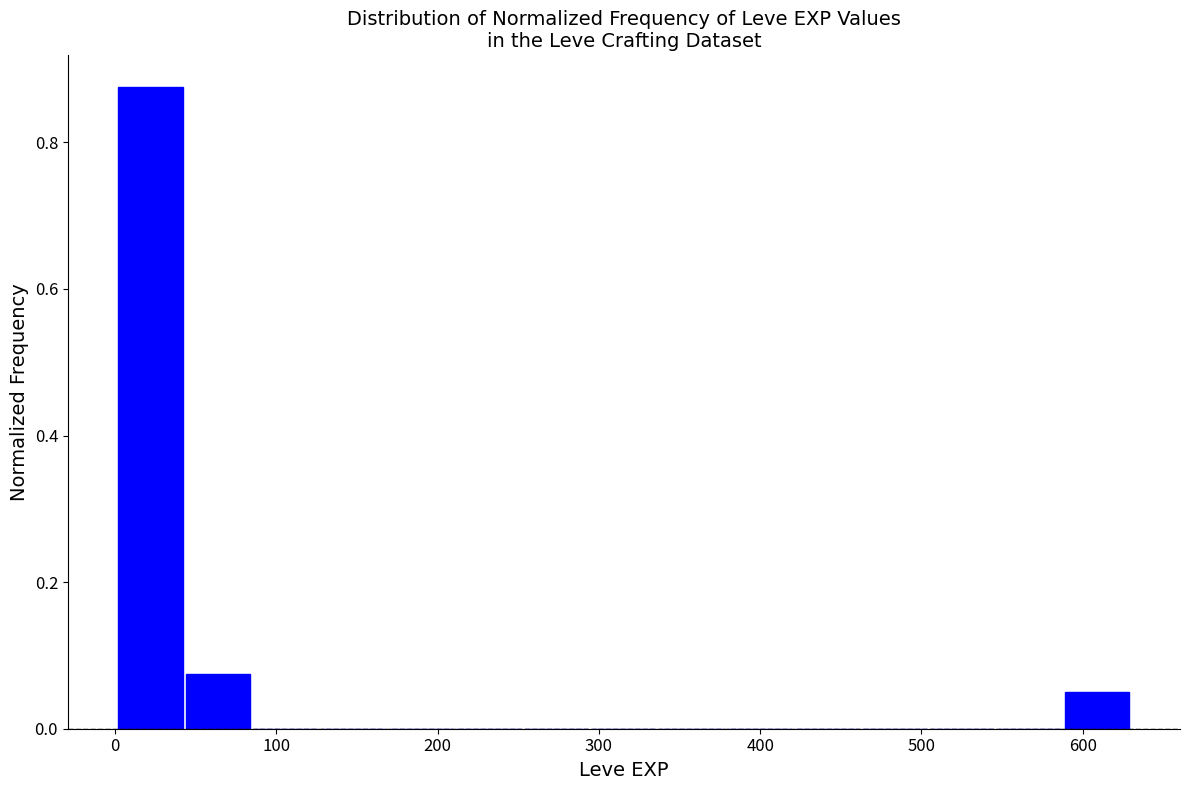

Which range on the x-axis has the tallest bar?

0 to 40